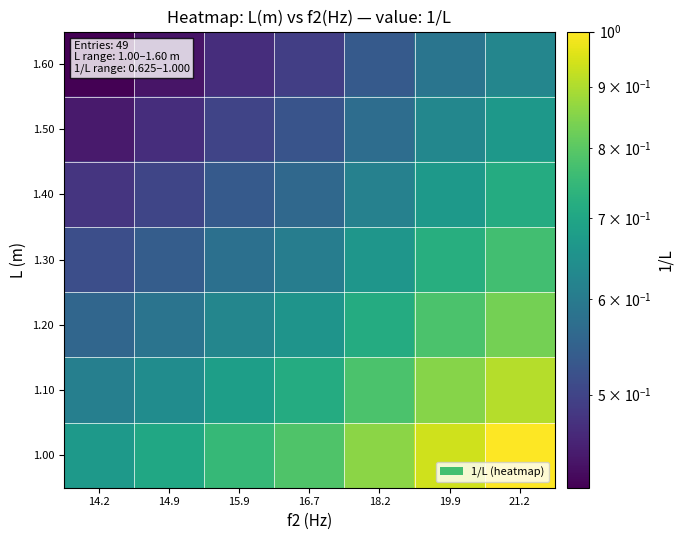

What is the maximum value shown in the chart?

1.0